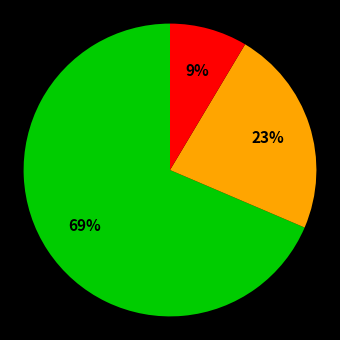

To the nearest percent, what is the average slice percentage?

33%